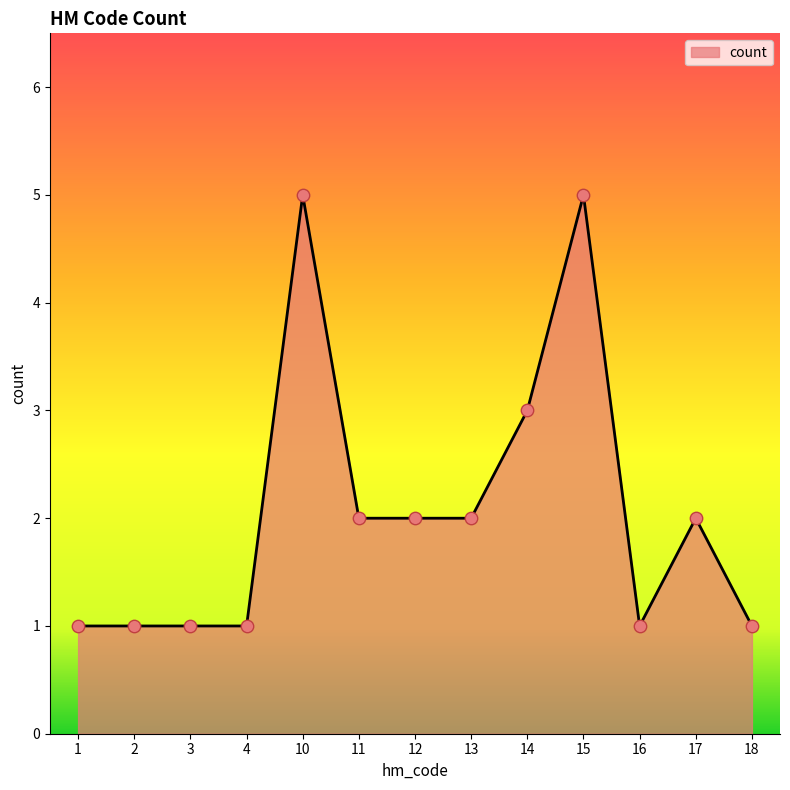

What is the change in value from 12 to 15?

+3